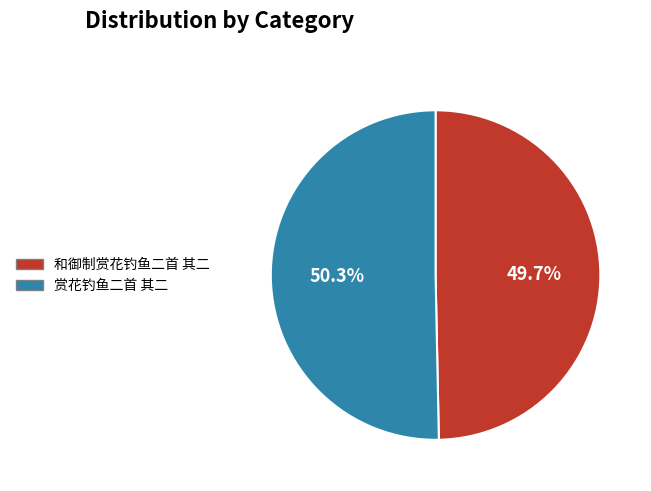

The 和御制赏花钓鱼二首 其二 slice represents 50% of the pie. True or false?

True